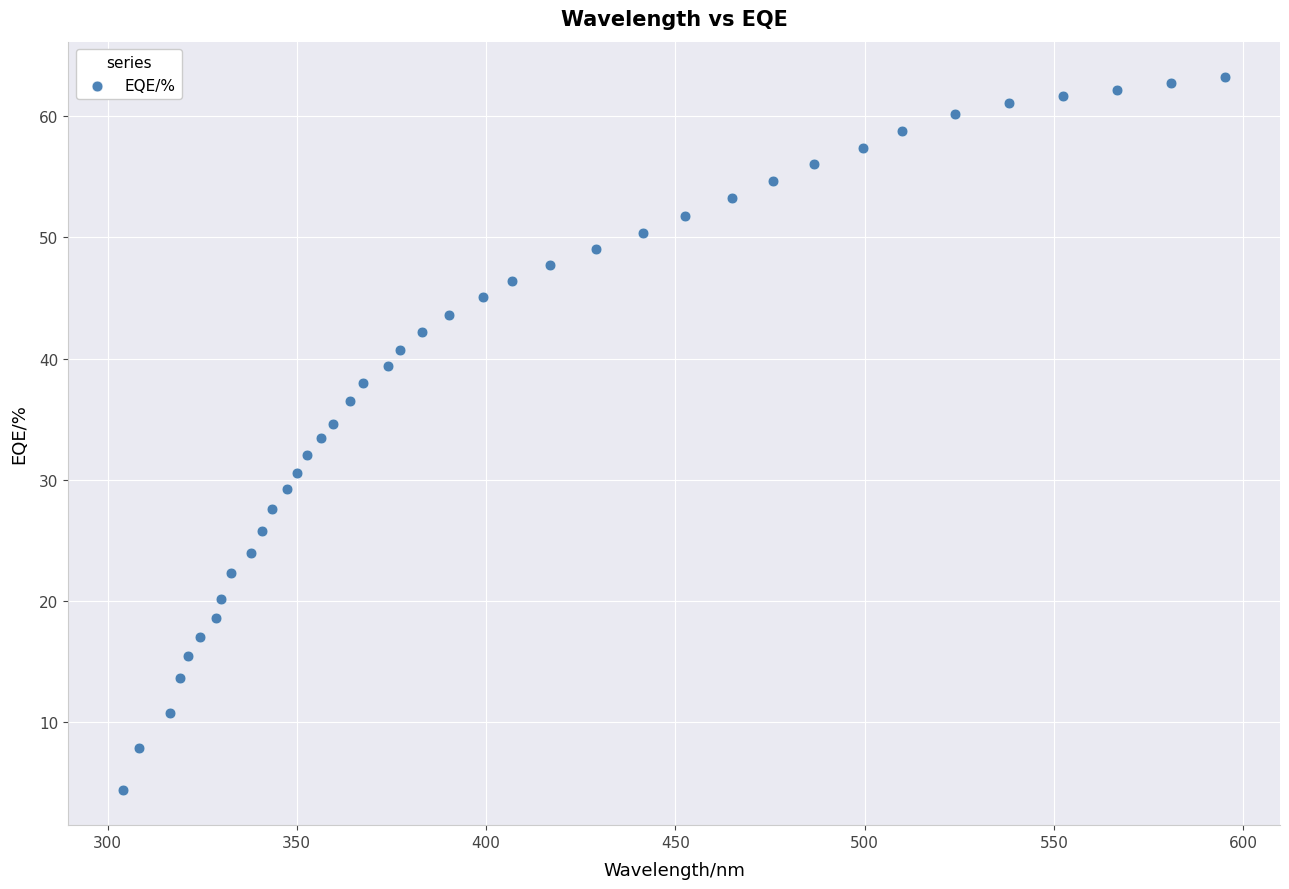

What is the range of X values (max minus min)?

291.0